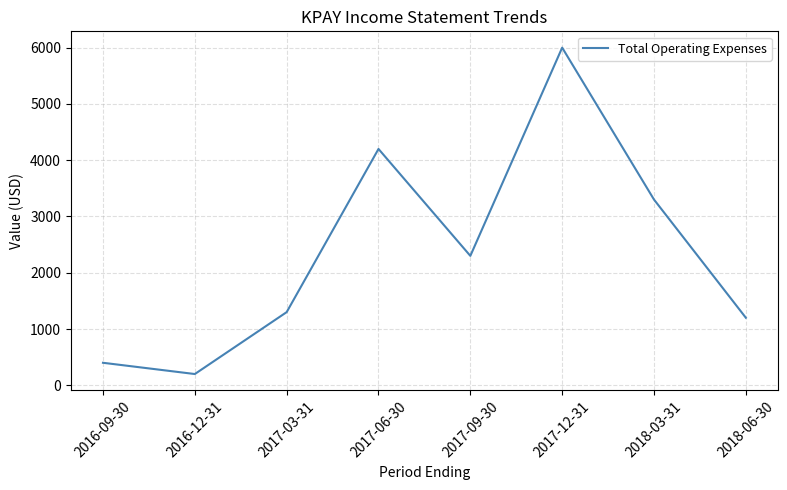

Reading left to right, list all the values displayed in this chart.

2016-09-30=400	2016-12-31=200	2017-03-31=1300	2017-06-30=4200	2017-09-30=2300	2017-12-31=6000	2018-03-31=3300	2018-06-30=1200